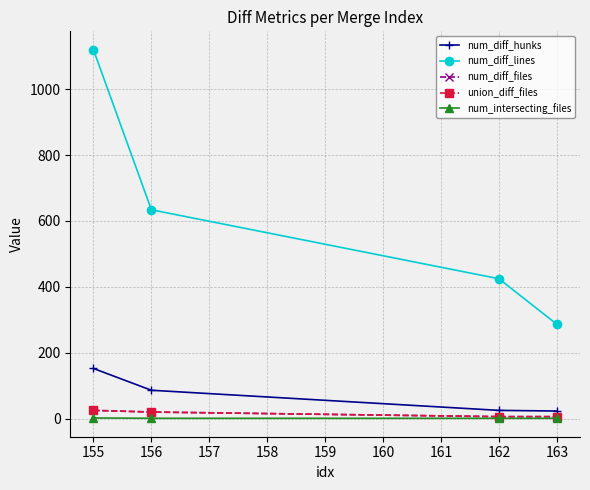

Is this an area chart (filled region under the line)?

No